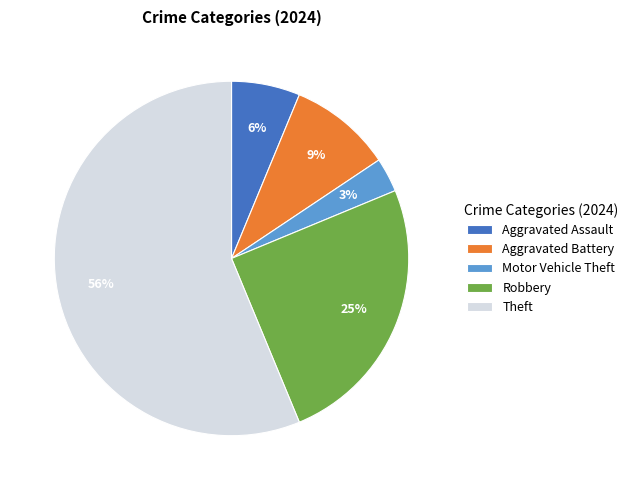

What is the smallest slice in the pie chart?

Motor Vehicle Theft